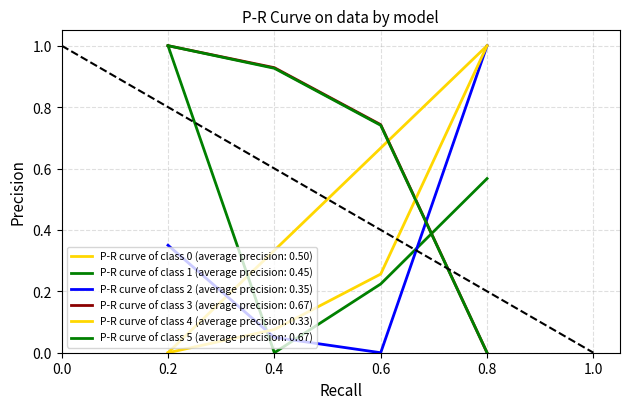

Count the number of data series in this chart.

6